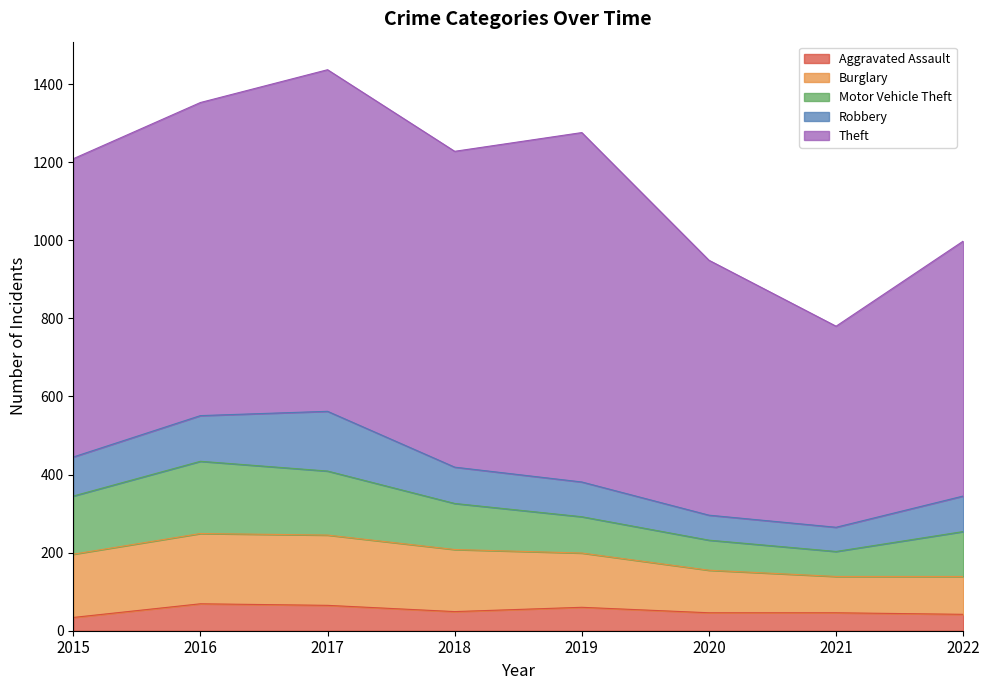

What is the sum of all Motor Vehicle Theft values?

965